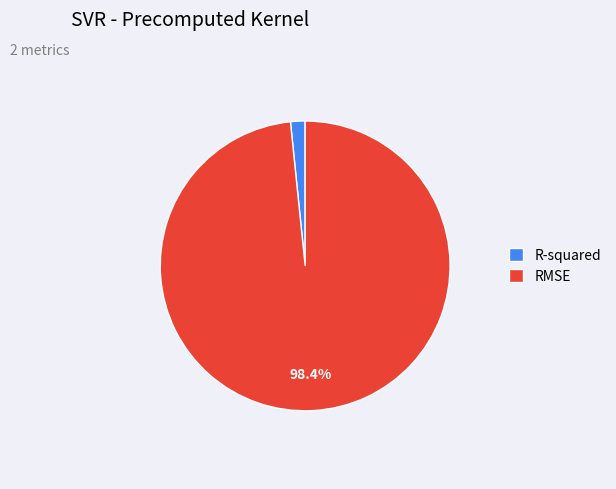

What is the smallest slice in the pie chart?

R-squared